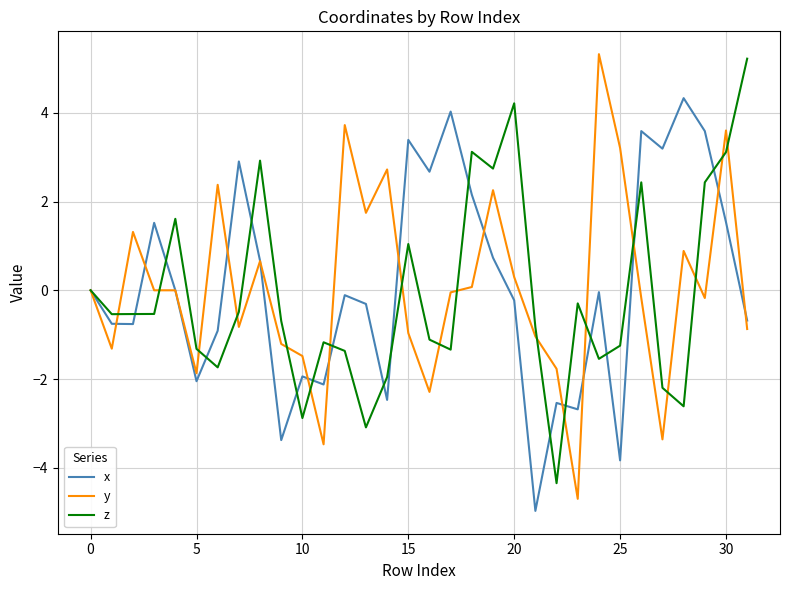

At 15, list the series in order from largest to smallest.

x, z, y